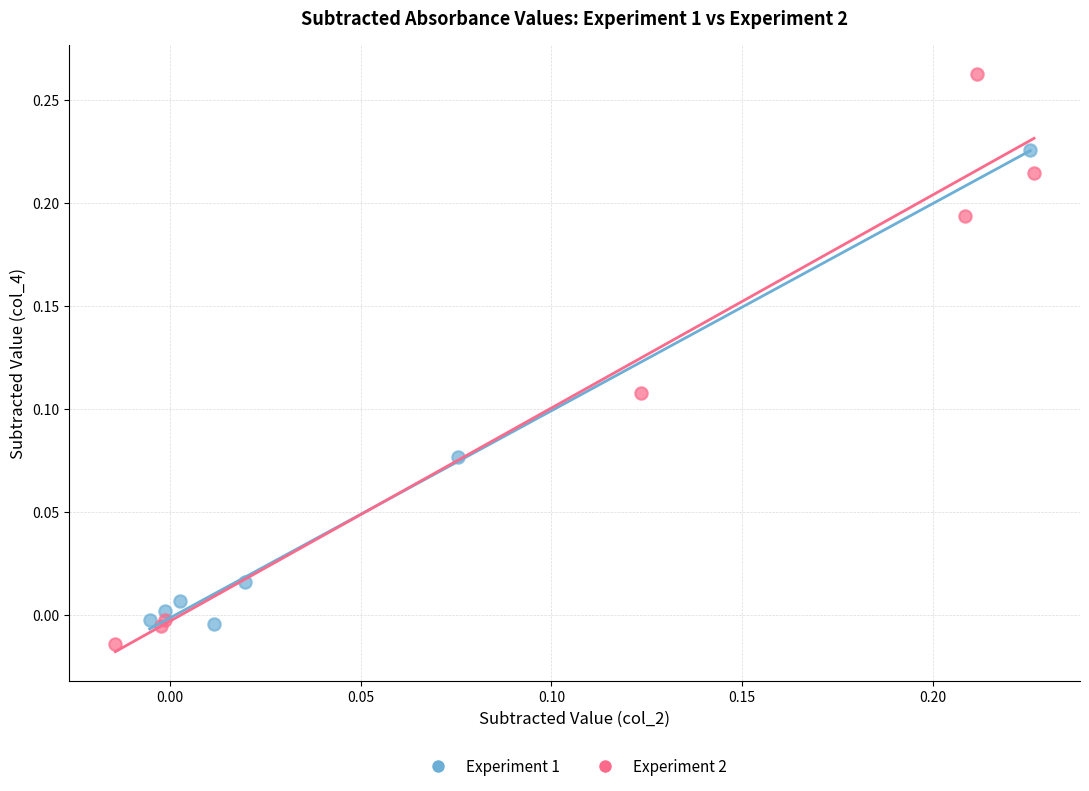

What are all the series names shown in the legend?

Experiment 1, Experiment 2